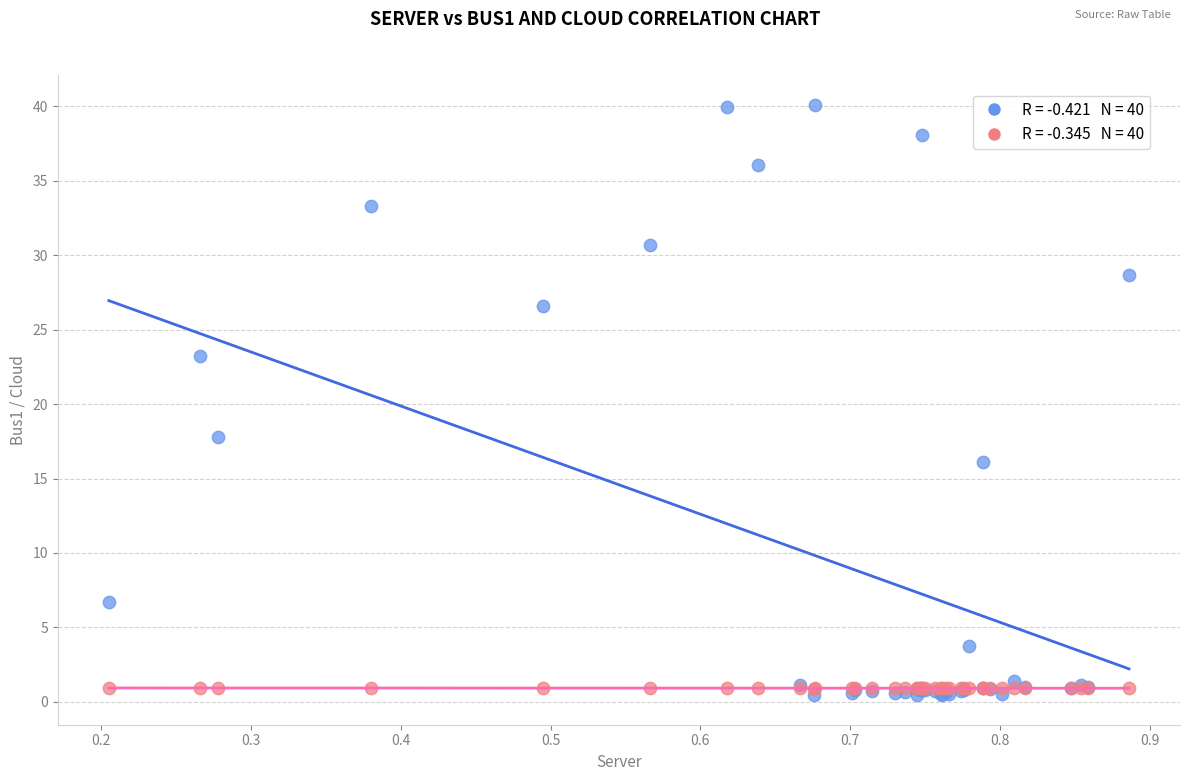

Across all series, what Y value is closest to 20?

17.8